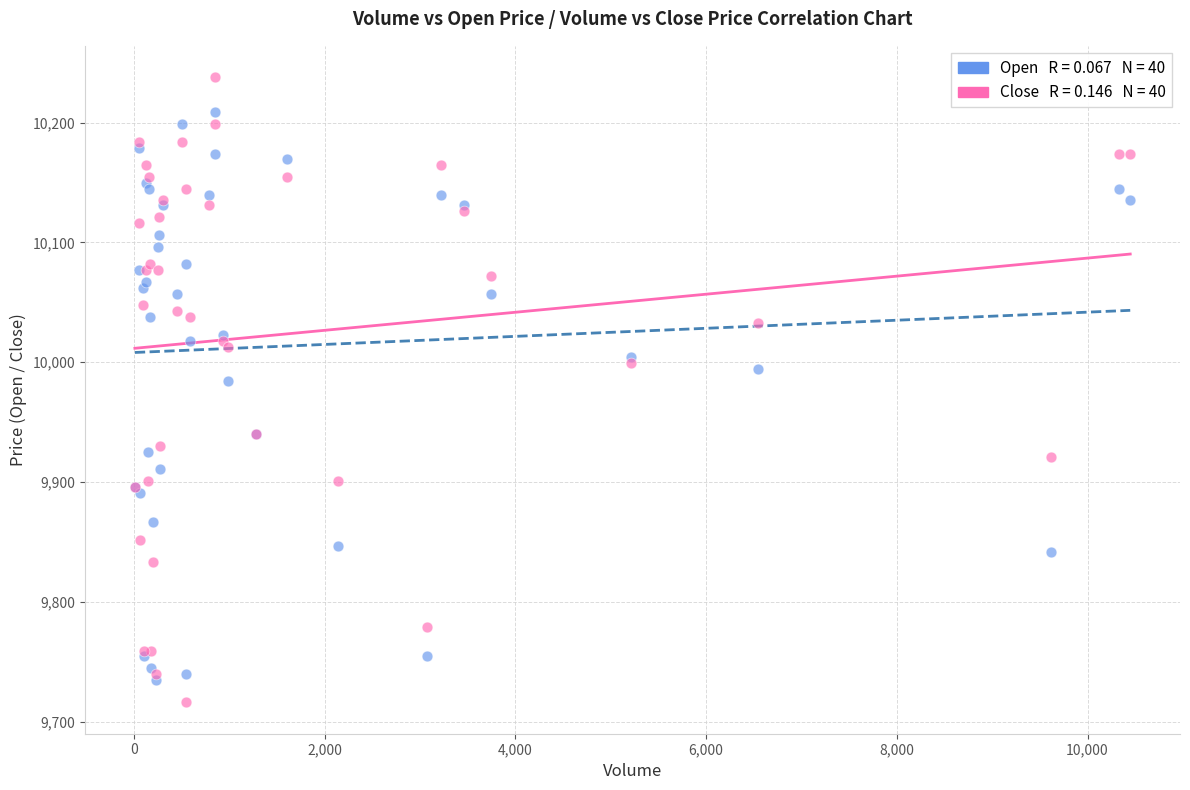

Across all series, what Y value is closest to 9977?

9984